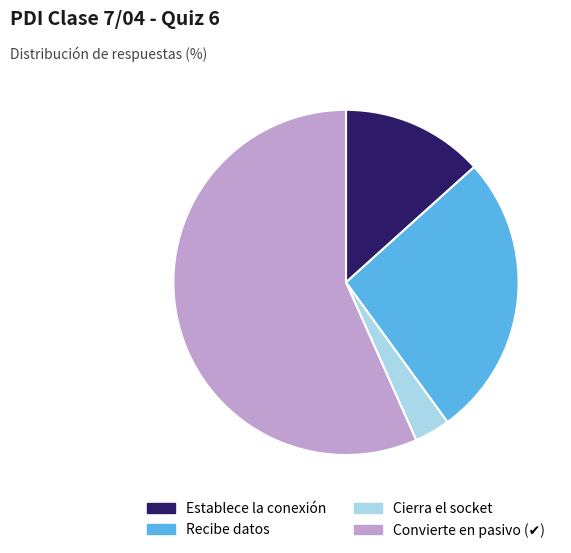

Does any single category account for the majority?

Yes